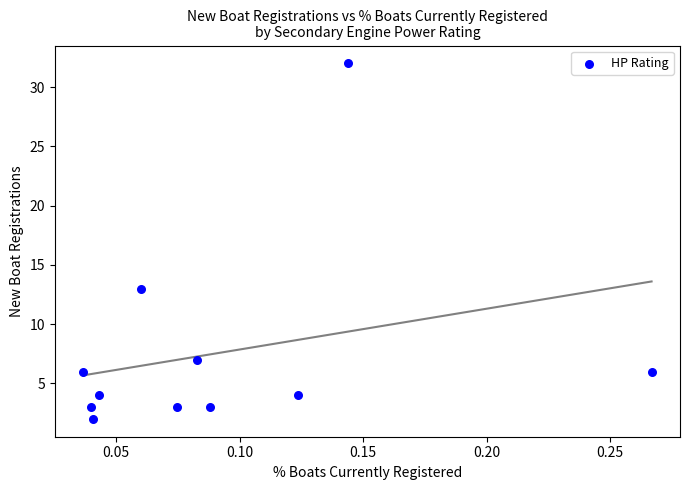

What is the range of Y values (max minus min)?

30